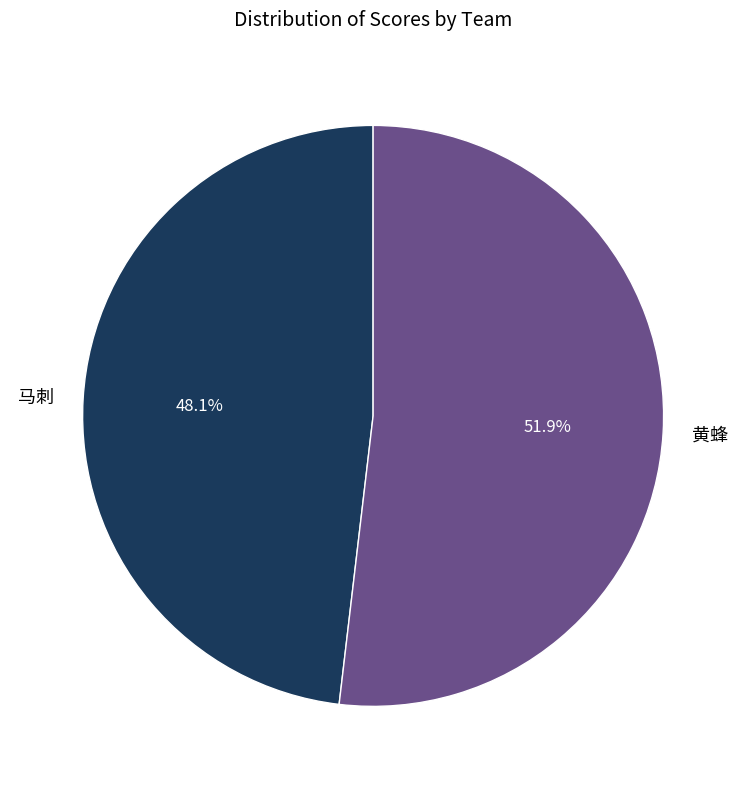

Is the sum of 马刺 and 黄蜂 greater than half?

Yes